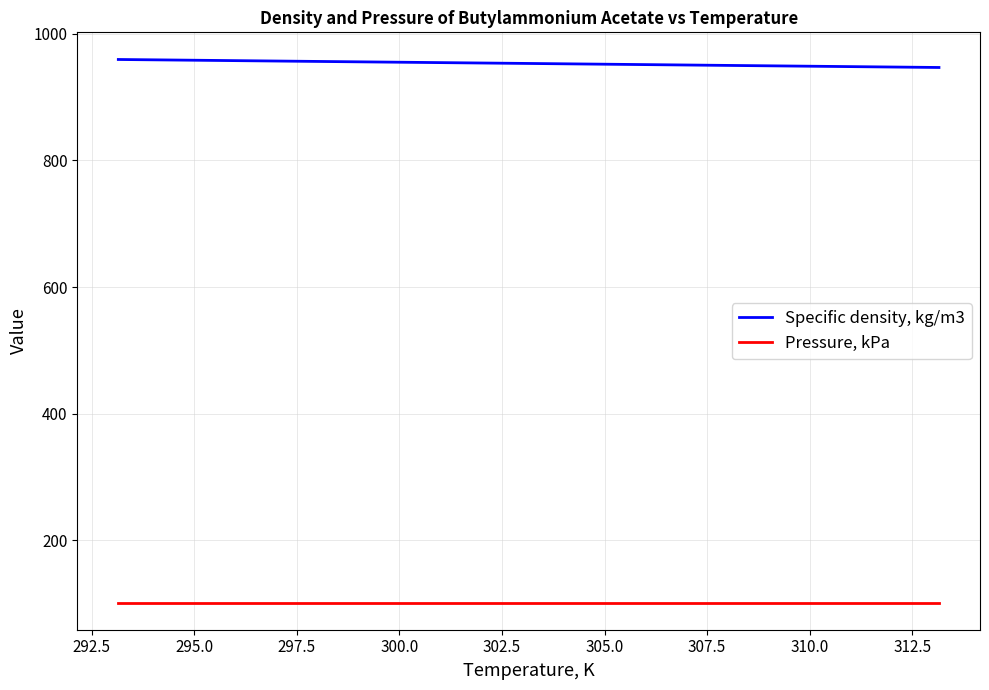

Which series has the largest total across all categories?

Specific density, kg/m3